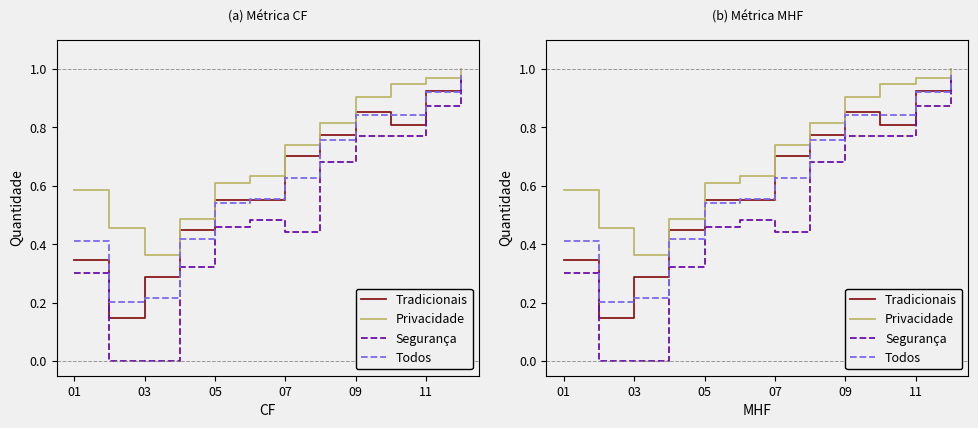

Which series has the largest range (max minus min)?

Segurança